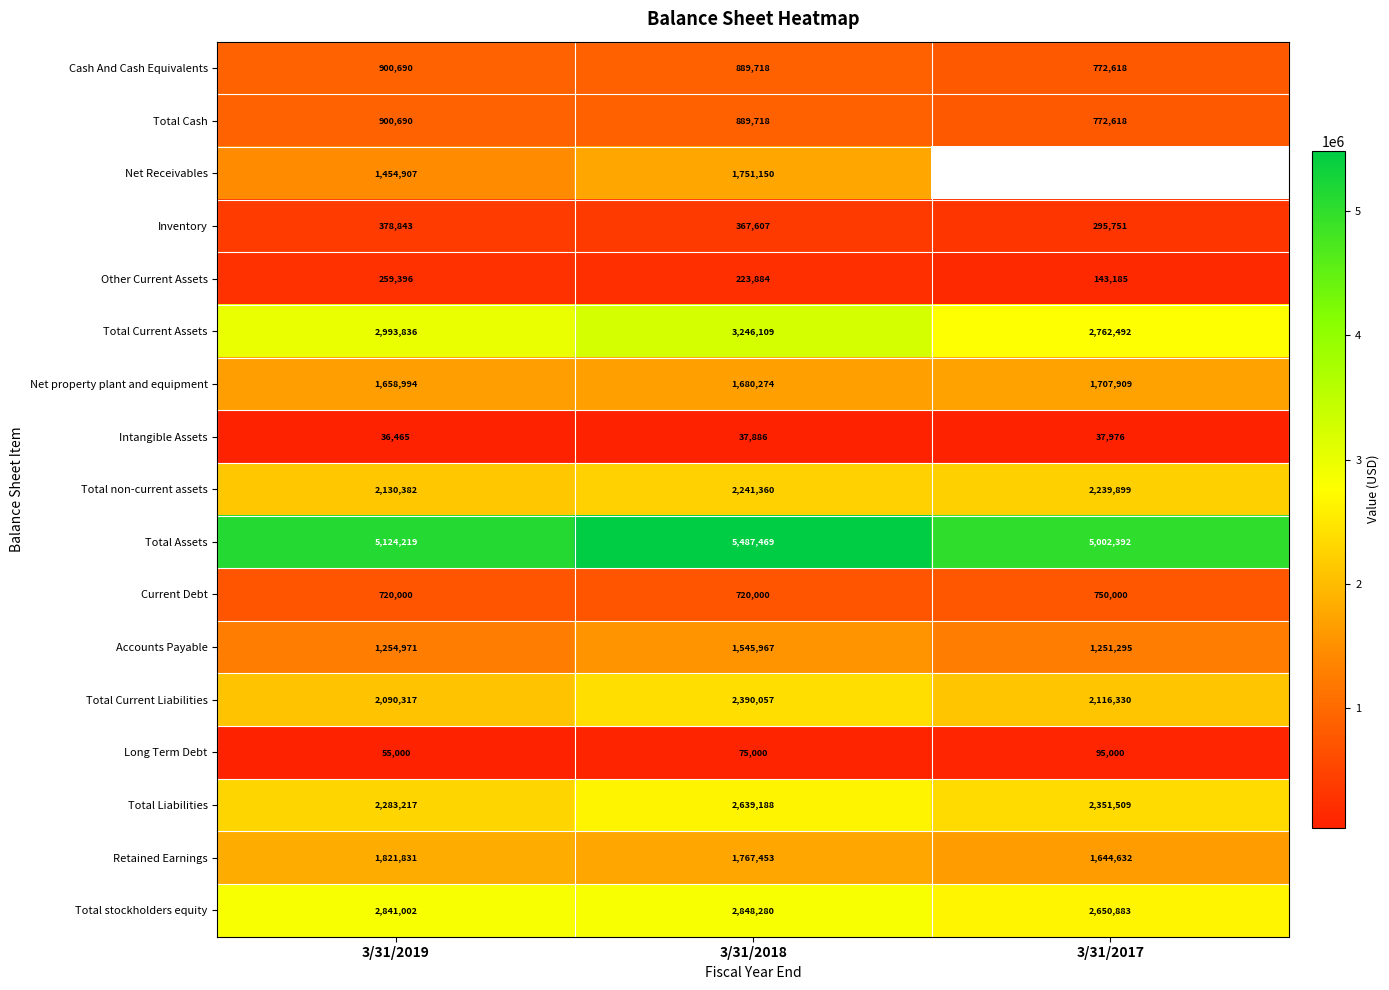

Which series changed the most between 3/31/2019 and 3/31/2018?

Total Assets